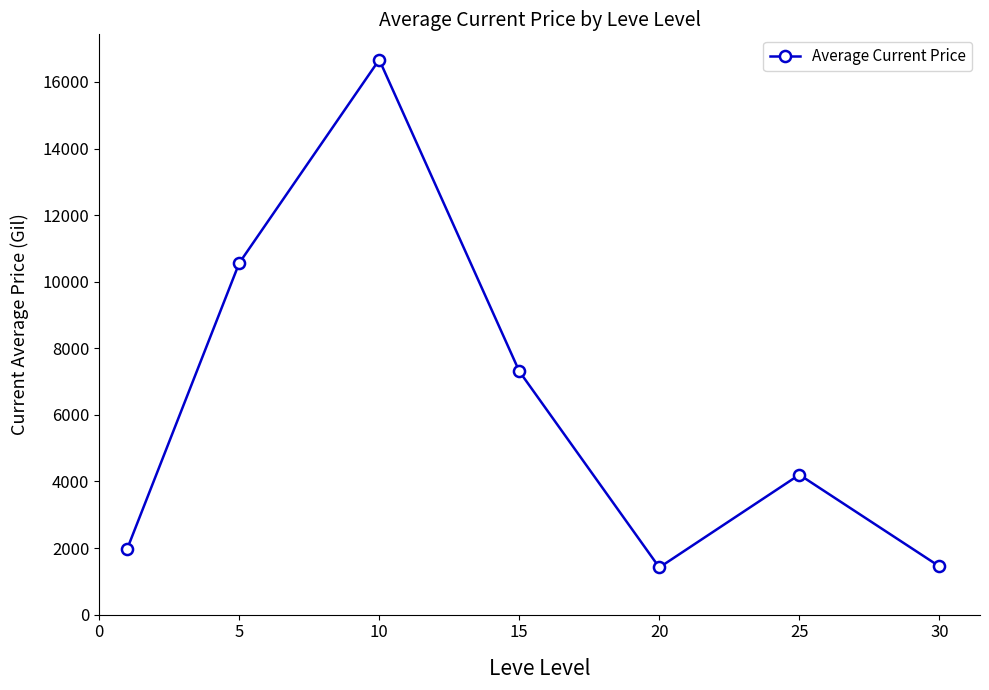

What is the difference between the maximum and minimum values?

15250.8